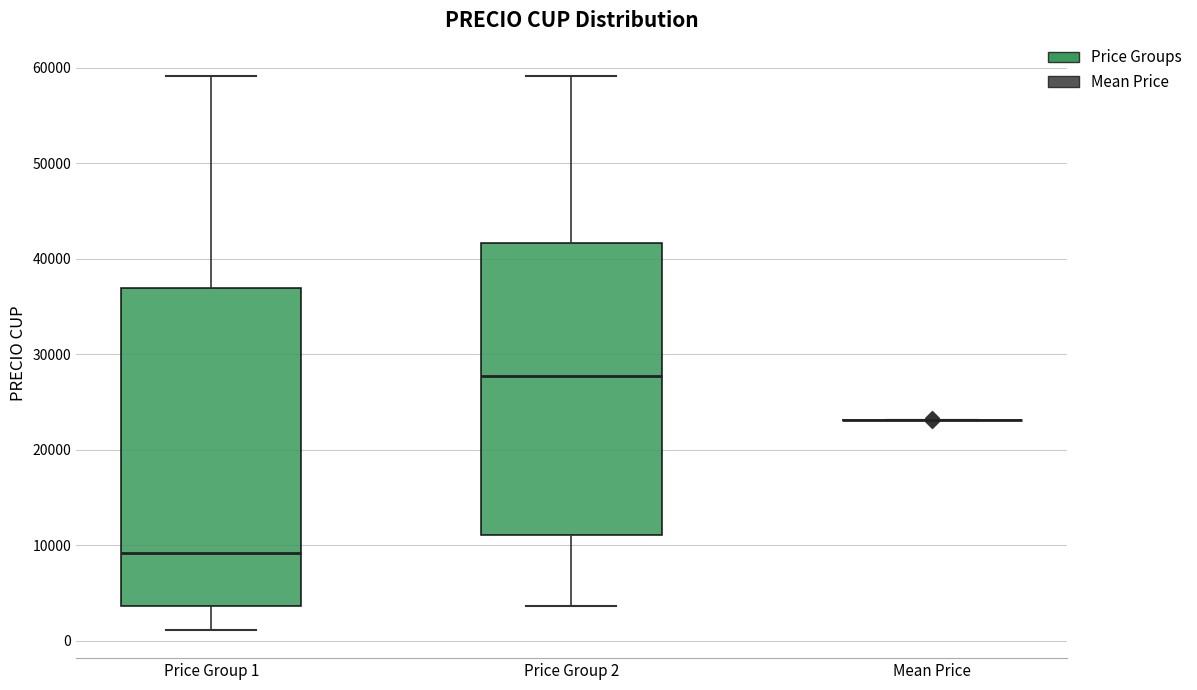

Comparing the boxes themselves (not the whiskers), which one is the tallest?

Price Group 1